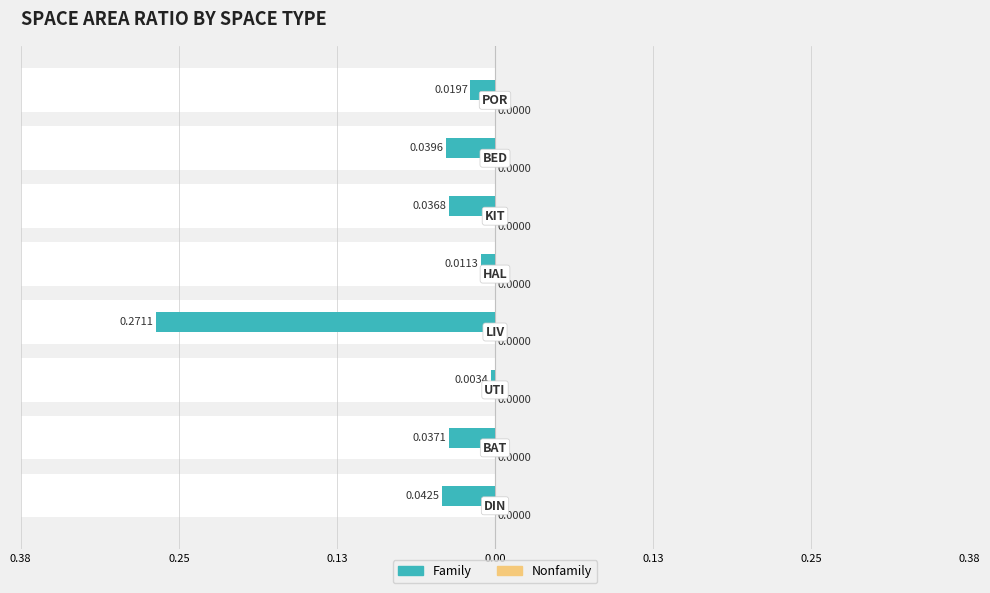

The value of Nonfamily at 0.25 is 0.6. True or false?

False